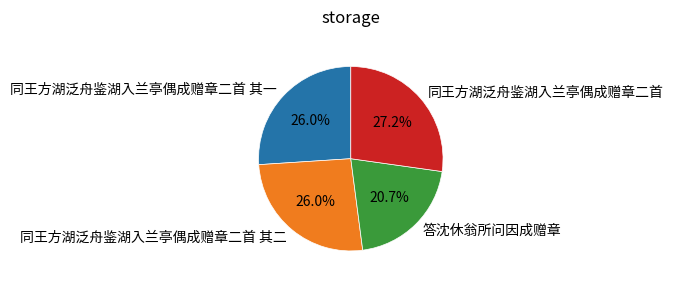

Between 同王方湖泛舟鉴湖入兰亭偶成赠章二首 and 同王方湖泛舟鉴湖入兰亭偶成赠章二首 其一, which is larger?

同王方湖泛舟鉴湖入兰亭偶成赠章二首